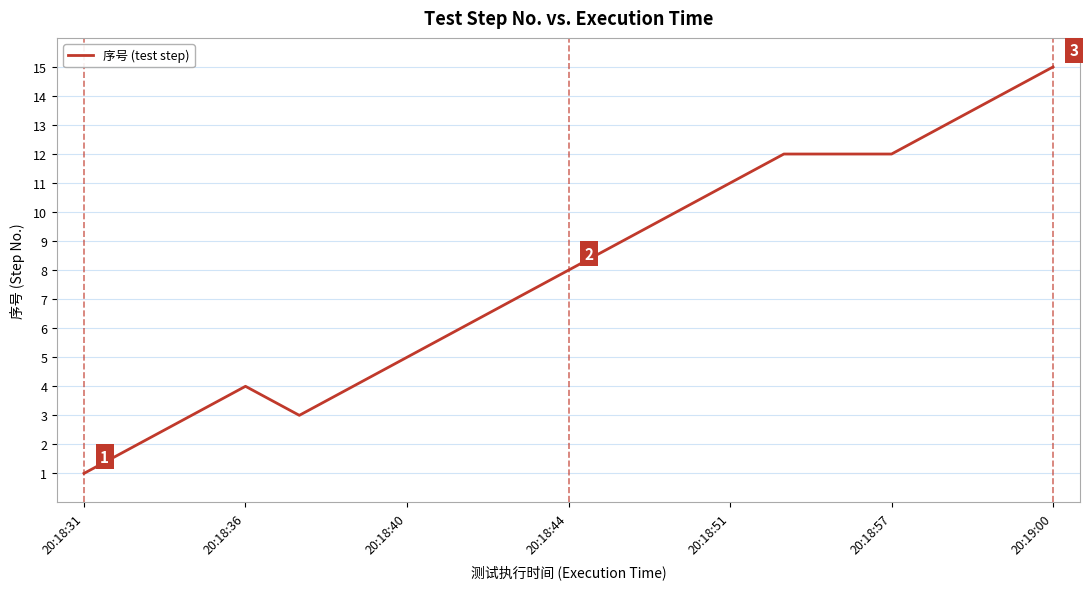

Does the chart display data point markers on the line(s)?

No